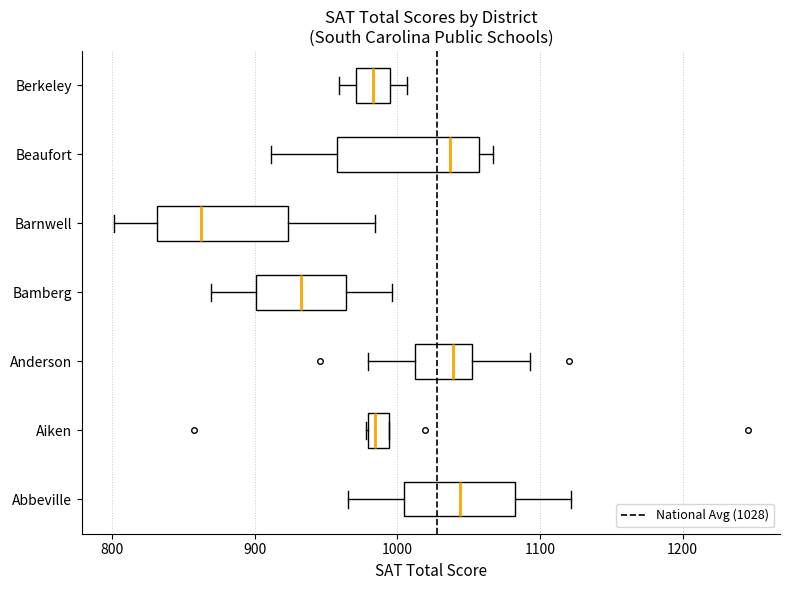

Where does the left whisker of the box for Anderson end on the x-axis? The values are not printed on the chart, so give them approximately, as read against the axis.

980